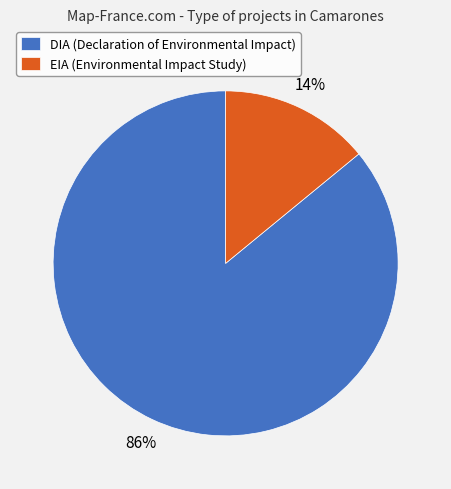

Rank the categories by value from lowest to highest.

EIA, DIA